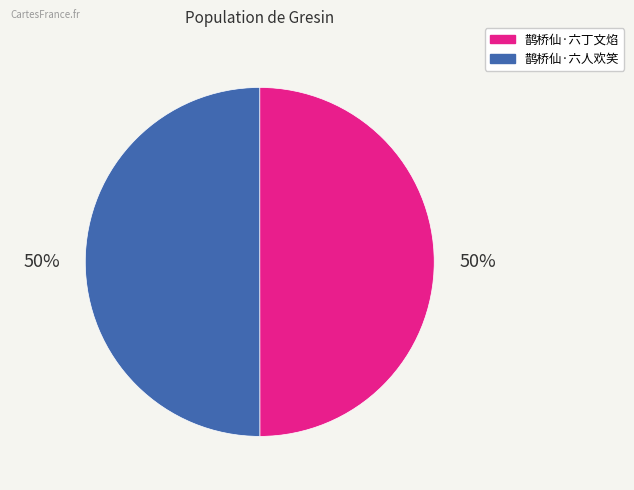

To the nearest percent, what portion does 鹊桥仙·六丁文焰 represent?

50%